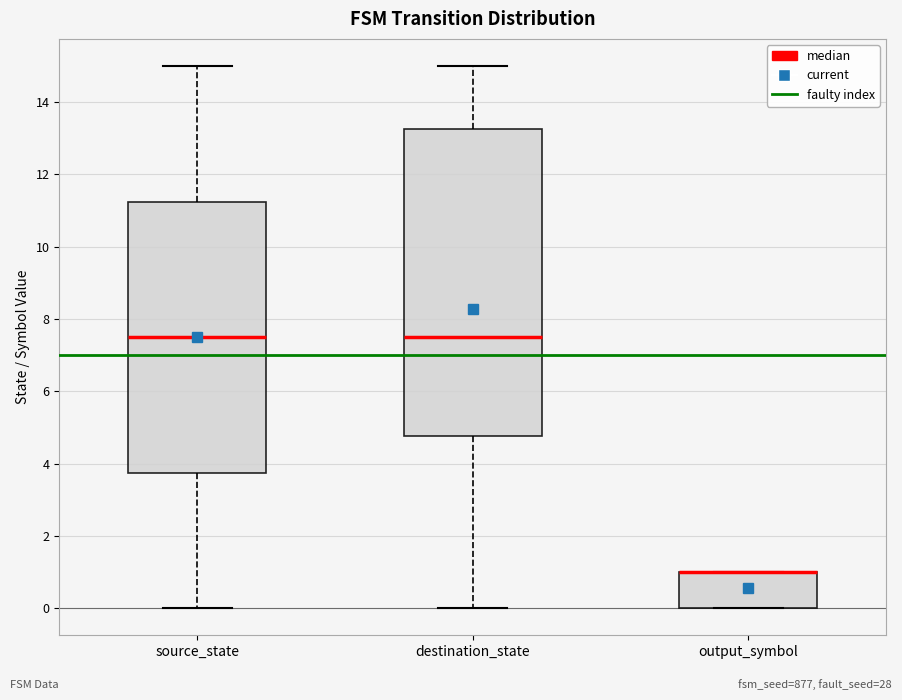

Where does the upper whisker of the box for source_state end on the y-axis? The values are not printed on the chart, so give them approximately, as read against the axis.

15.0